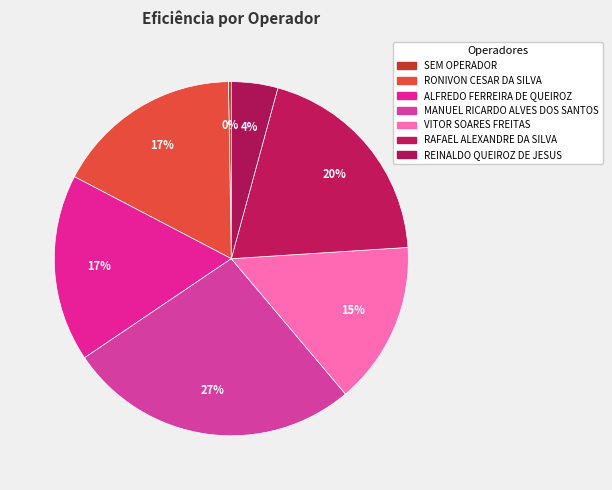

To the nearest percent, what is the average slice percentage?

14%